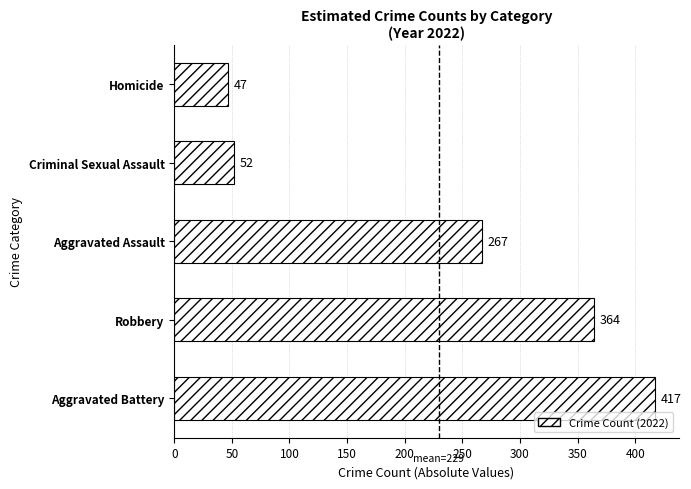

The chart shows a value of 52 at Criminal Sexual Assault. True or false?

True